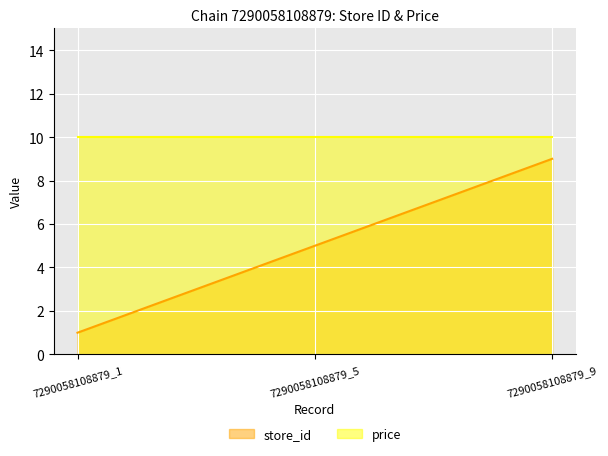

What is the difference between the highest and lowest values at 7290058108879_5?

5